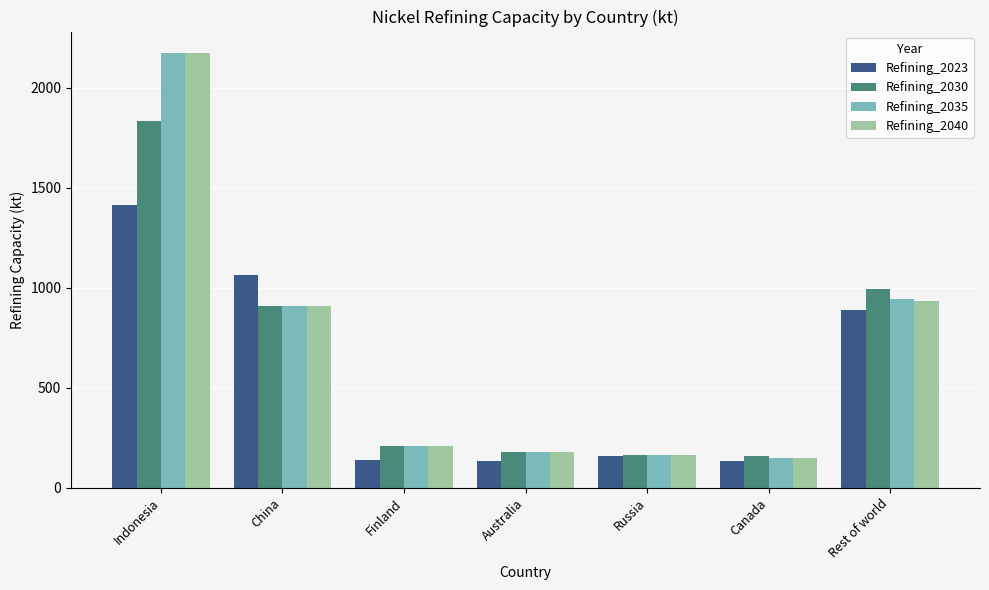

How many groups of bars are there?

7